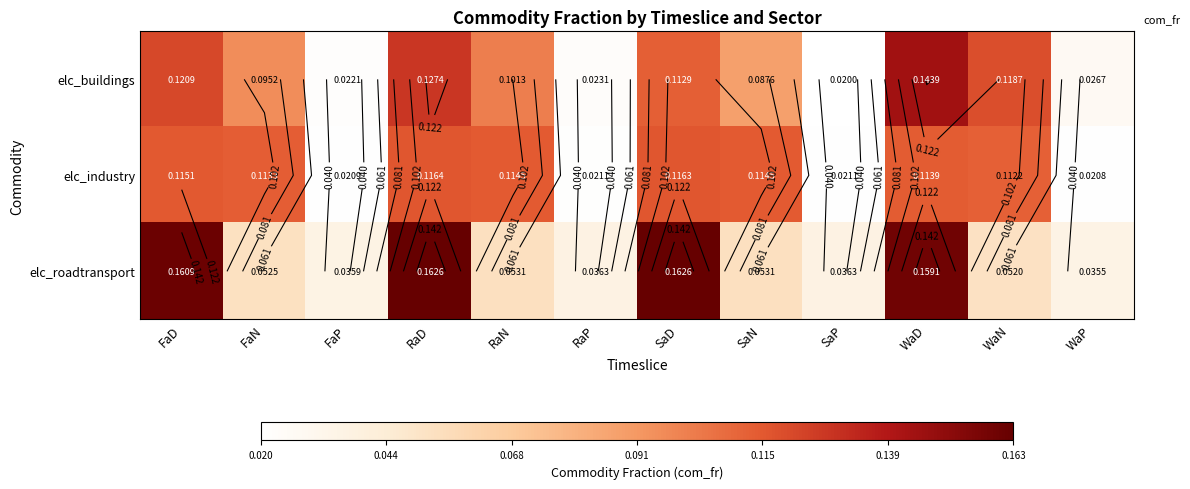

Between FaD and FaP, which series saw the biggest shift?

elc_roadtransport